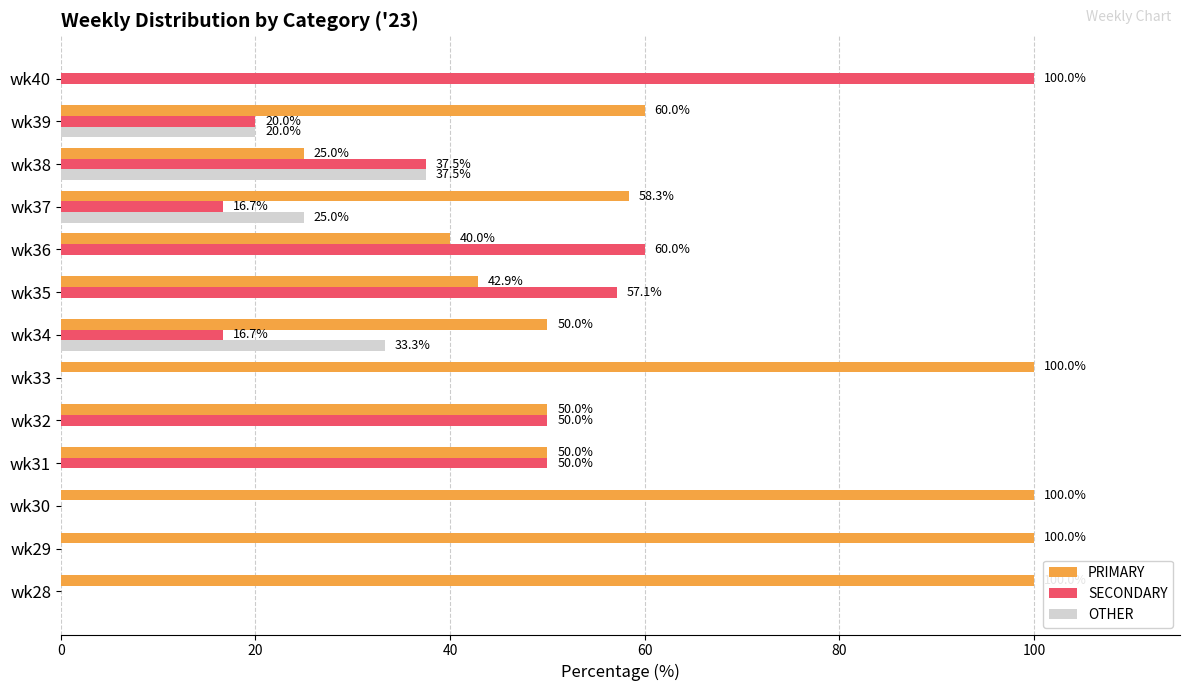

Read the SECONDARY value at wk38.

37.5